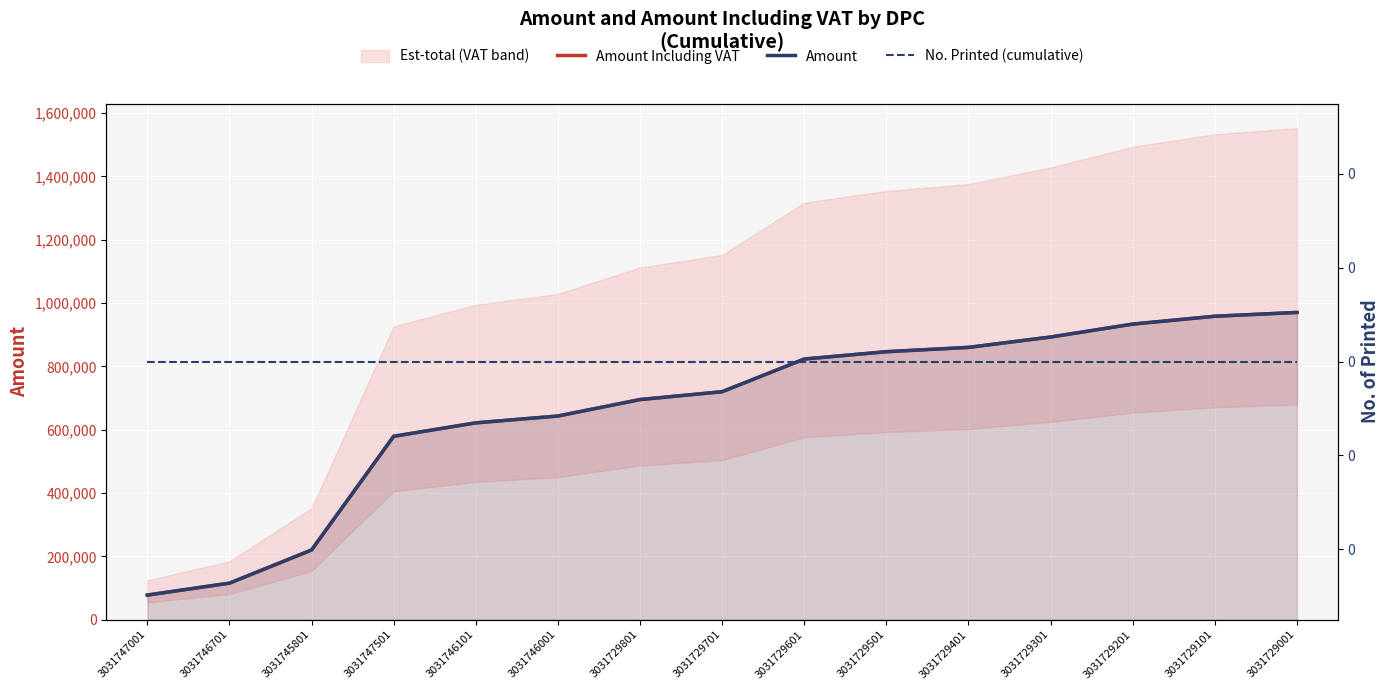

What is the spread (max minus min) of values at 3031729801?

695200